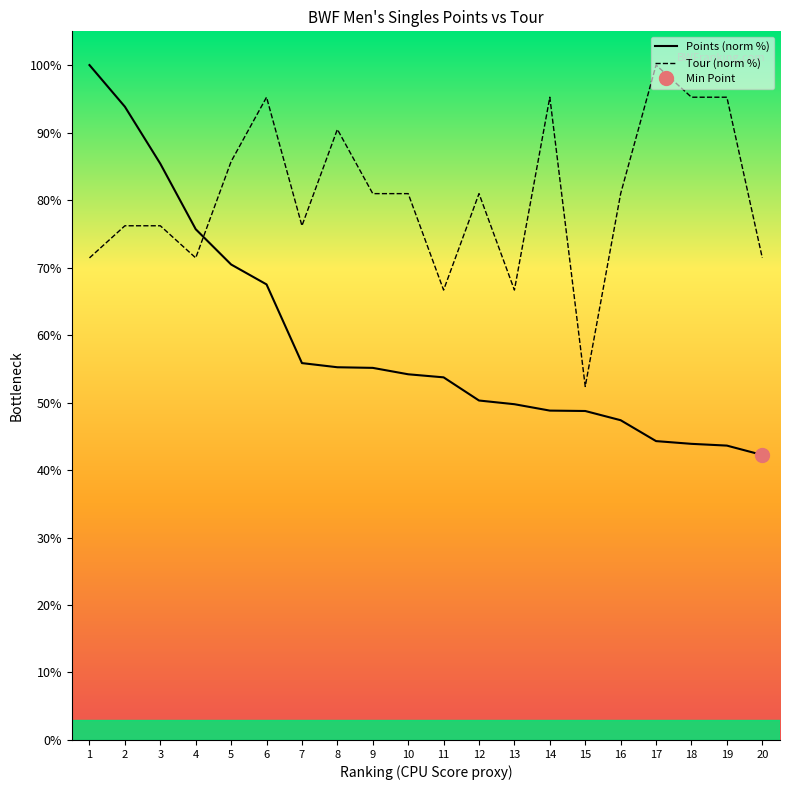

List the series in order of their peak value, highest first.

Points, Tour